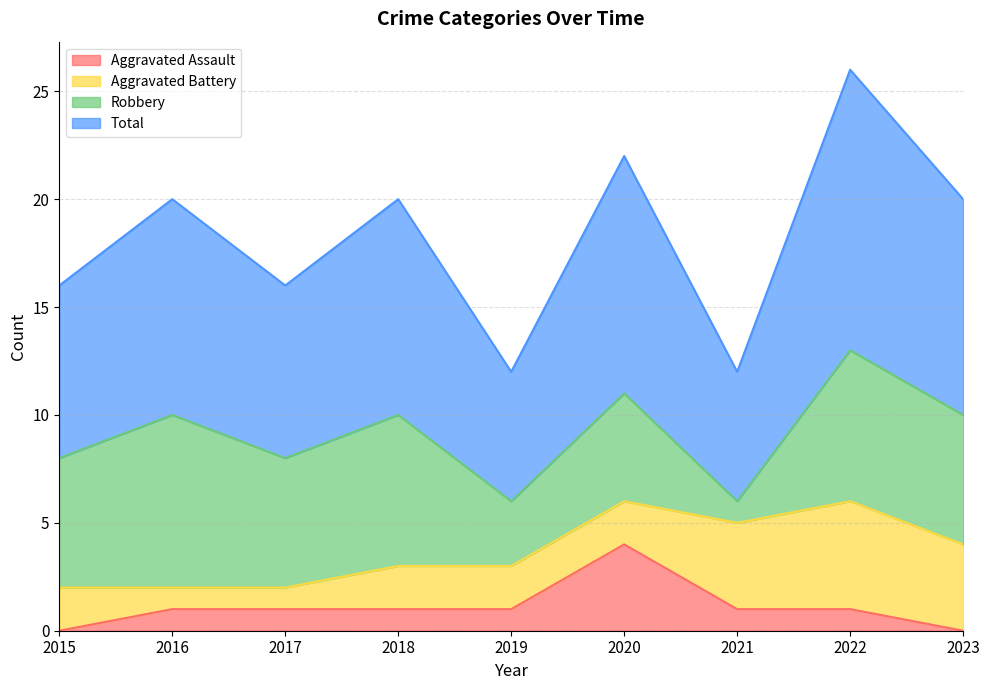

True or false: Total has a value of 6 at 2019.

True